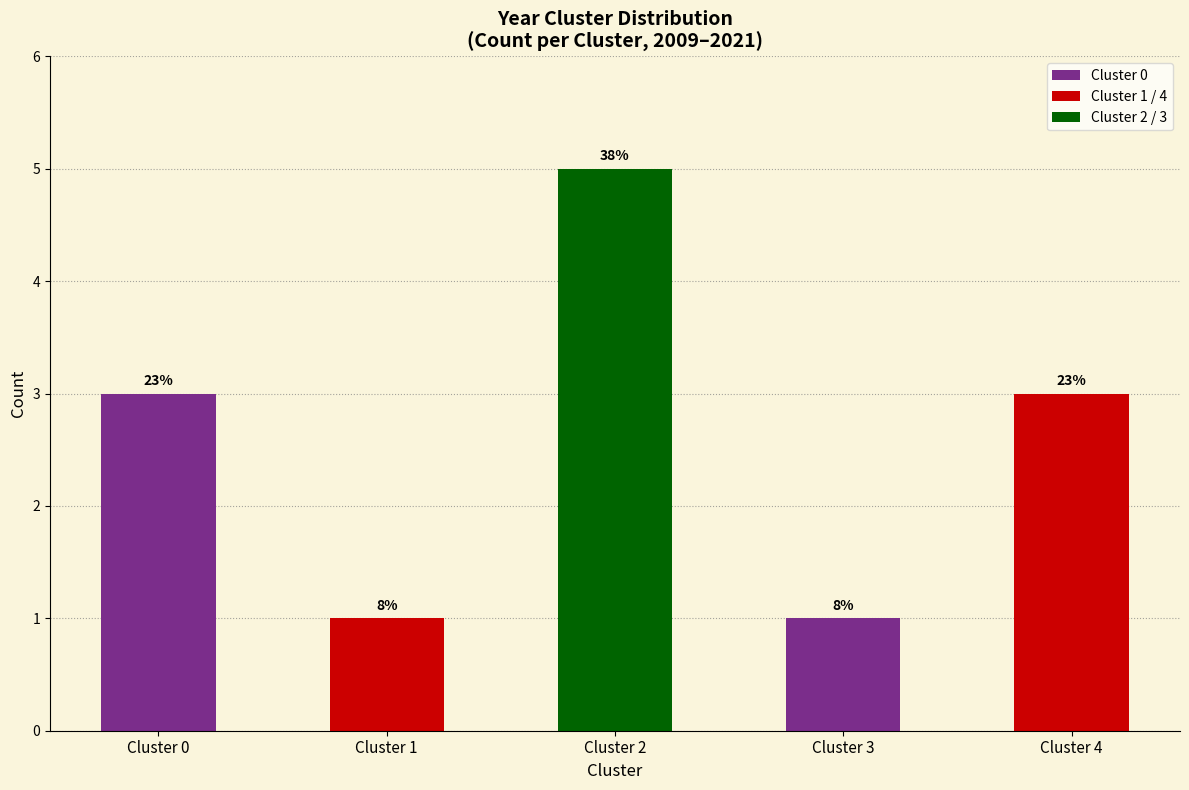

What is the greatest value displayed?

5